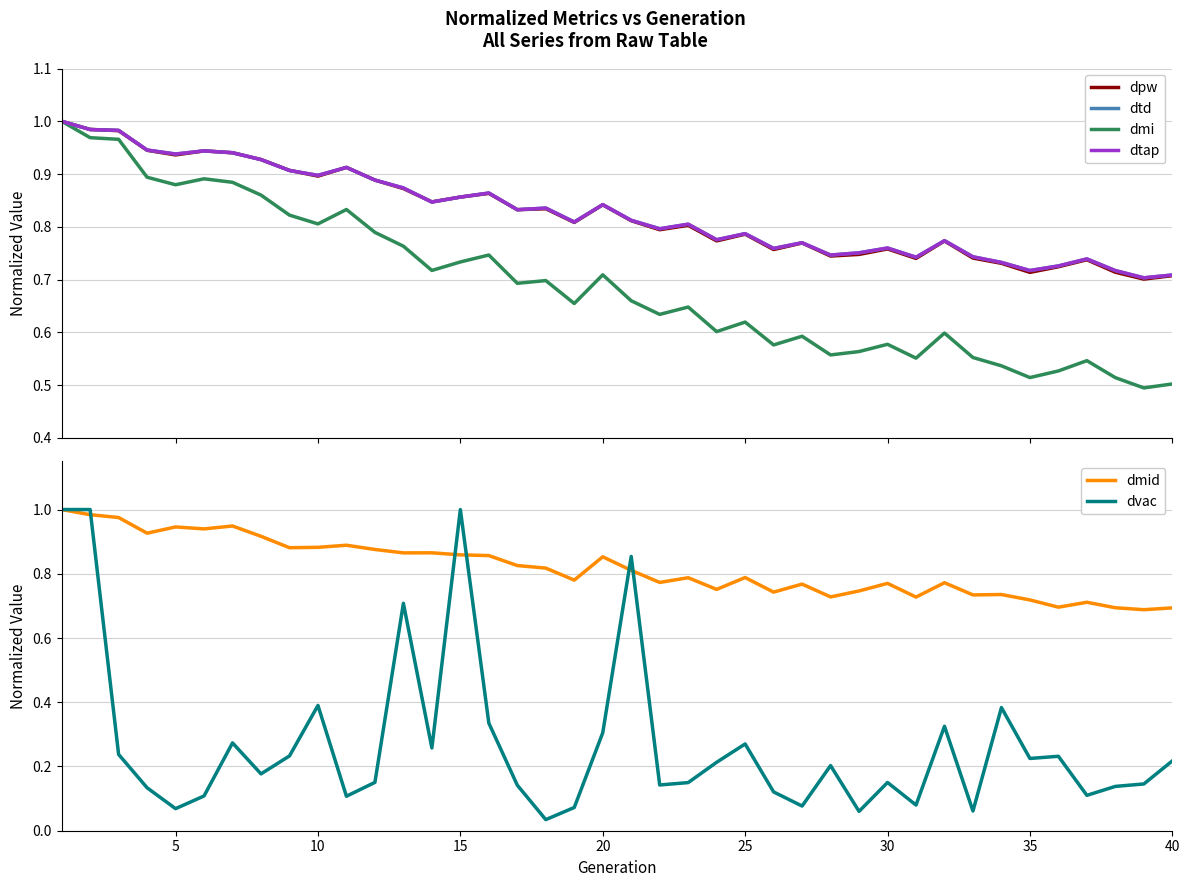

How many intersections are there between dvac and dmi?

5